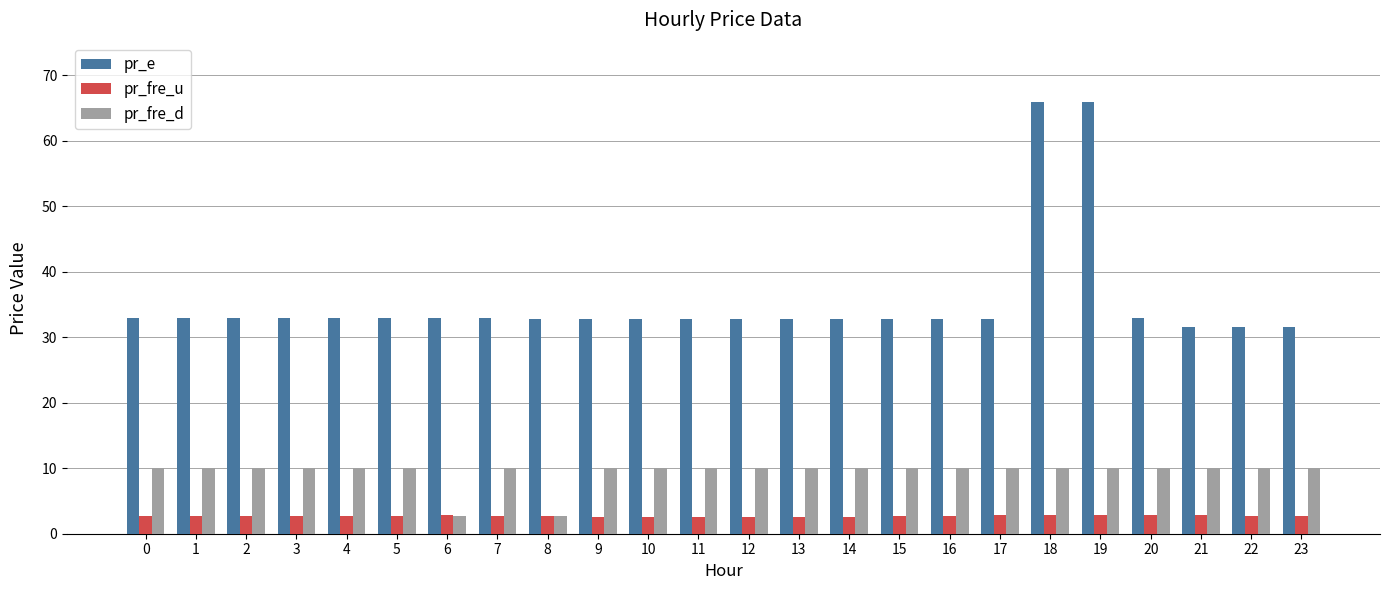

What is the difference between the second highest and minimum values in the pr_e series?

34.3